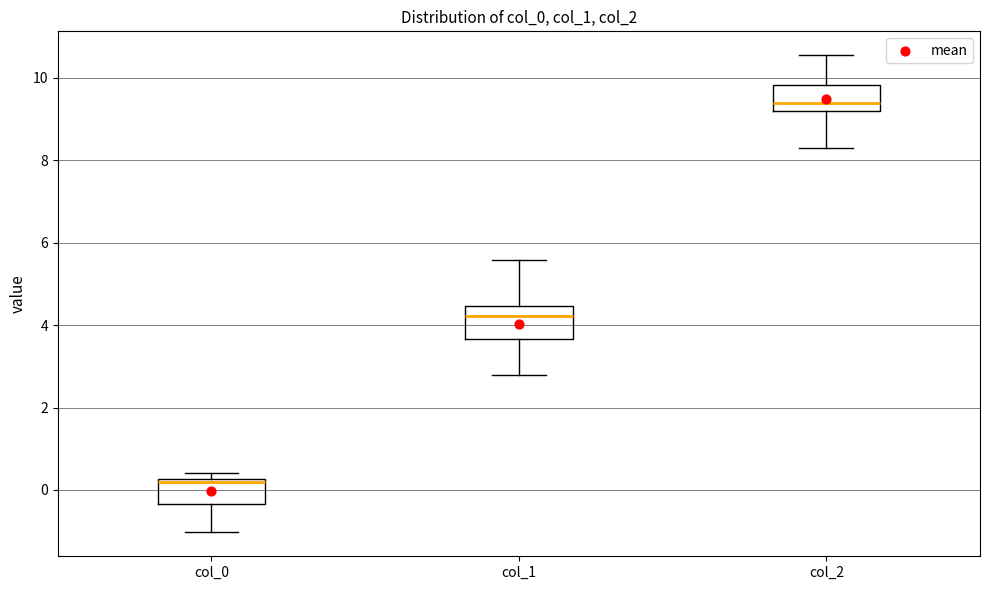

Reading left to right, transcribe this box plot: for each box, give where its median line is, the range the box spans, and where its two whiskers end, as read against the y-axis. The values are not printed on the chart, so give them approximately, as read against the axis.

col_0: median 0.2 (just below the box's upper edge), box -0.4 to 0.2, whiskers -1.0 to 0.4
col_1: median 4.2, box 3.6 to 4.4, whiskers 2.8 to 5.6
col_2: median 9.4, box 9.2 to 9.8, whiskers 8.2 to 10.6